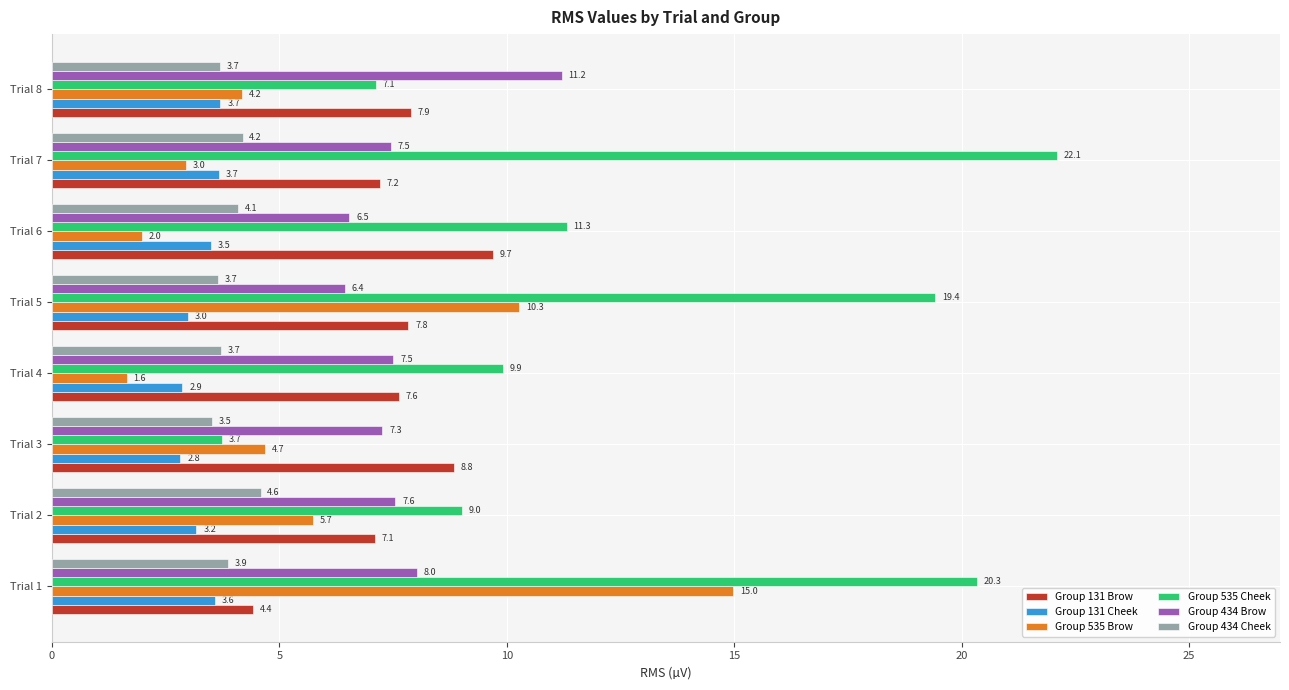

Is it true that Group 131 Cheek equals 3.0 at Trial 5?

True